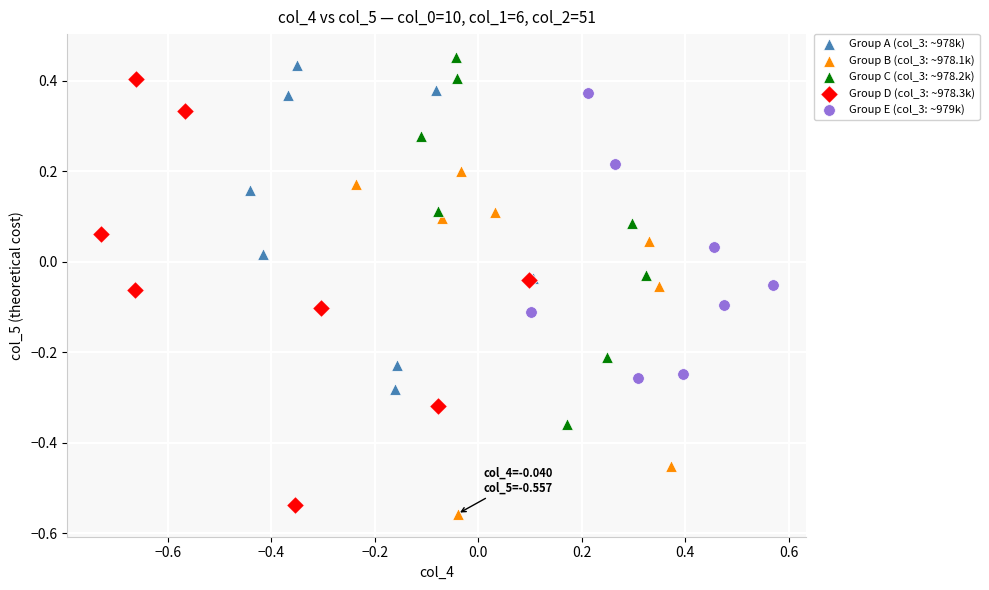

Which series contains the lowest Y value?

Group B (col_3: ~978.1k)